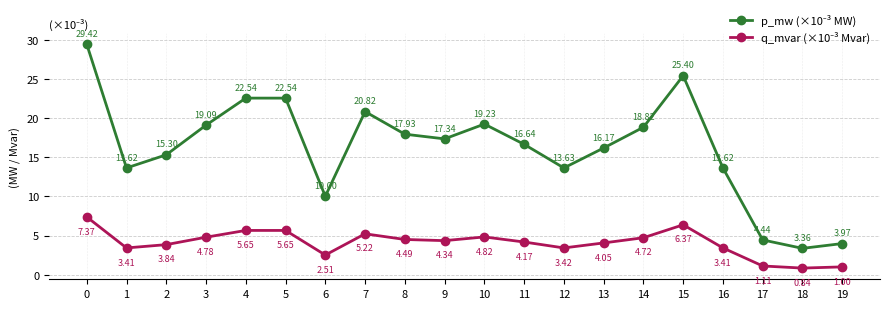

What is the spread (max minus min) of values at 11?

12.5